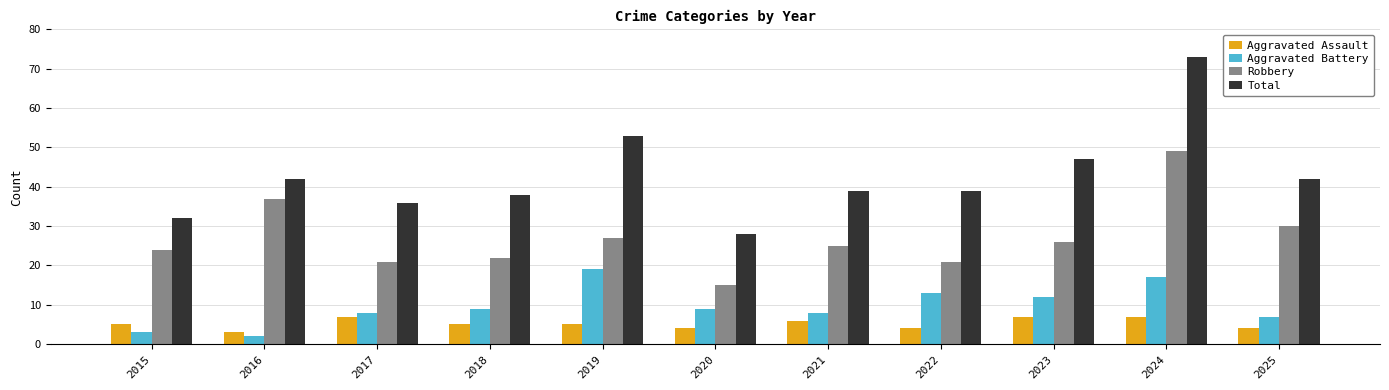

Rank the series by their maximum value, from highest to lowest.

Total, Robbery, Aggravated Battery, Aggravated Assault